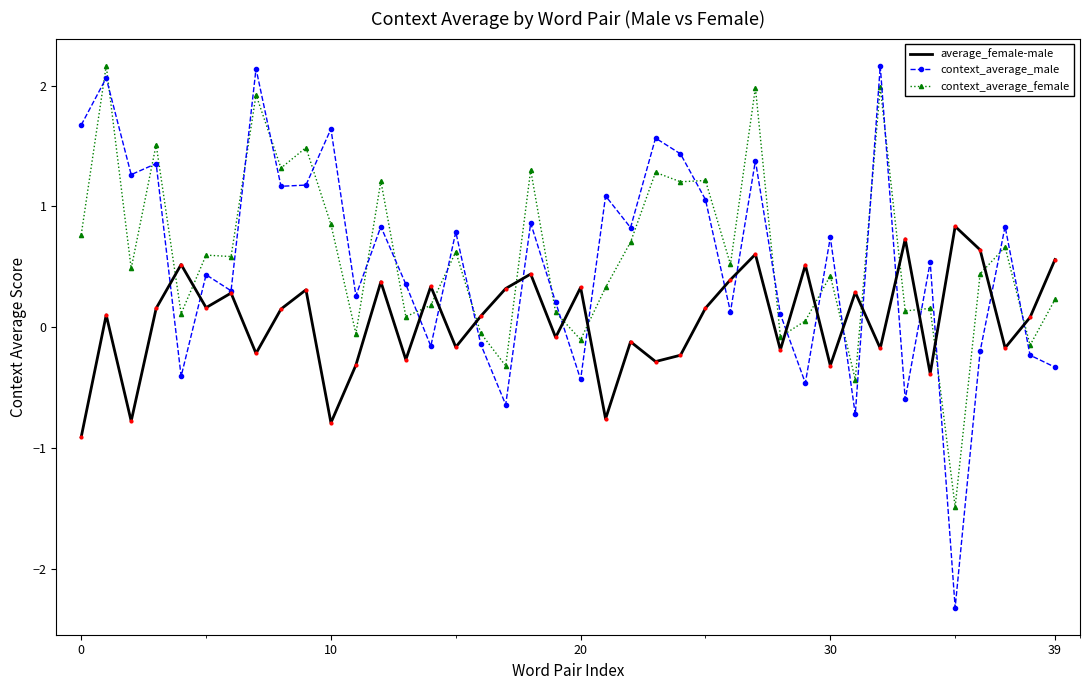

What is the highest value of the context_average_male series?

2.2